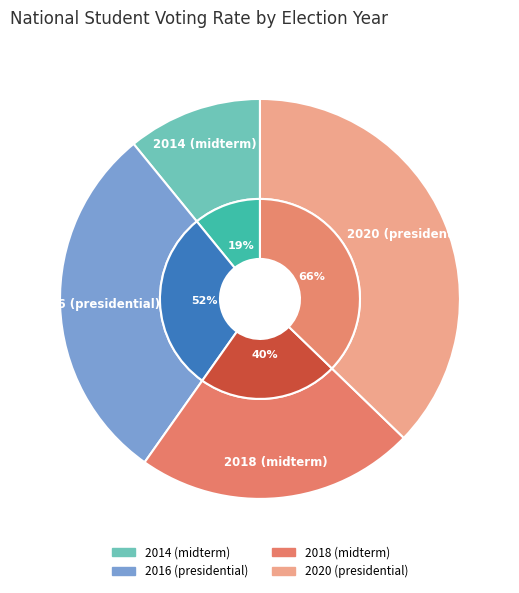

Which category has the smallest portion of the pie?

2014 (midterm)